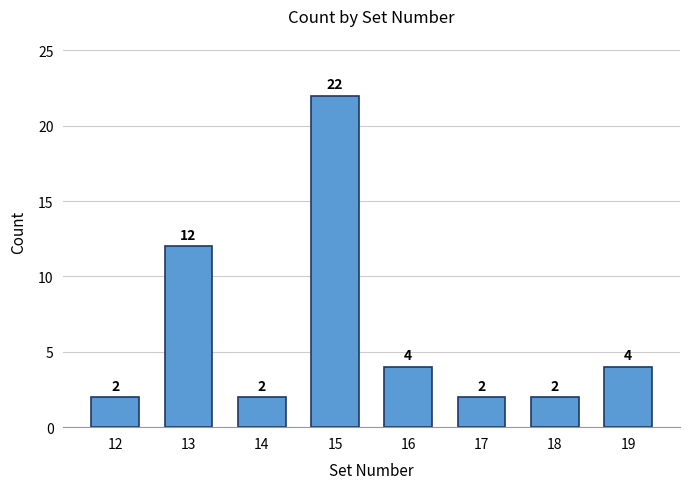

What is the maximum value shown in the chart?

22